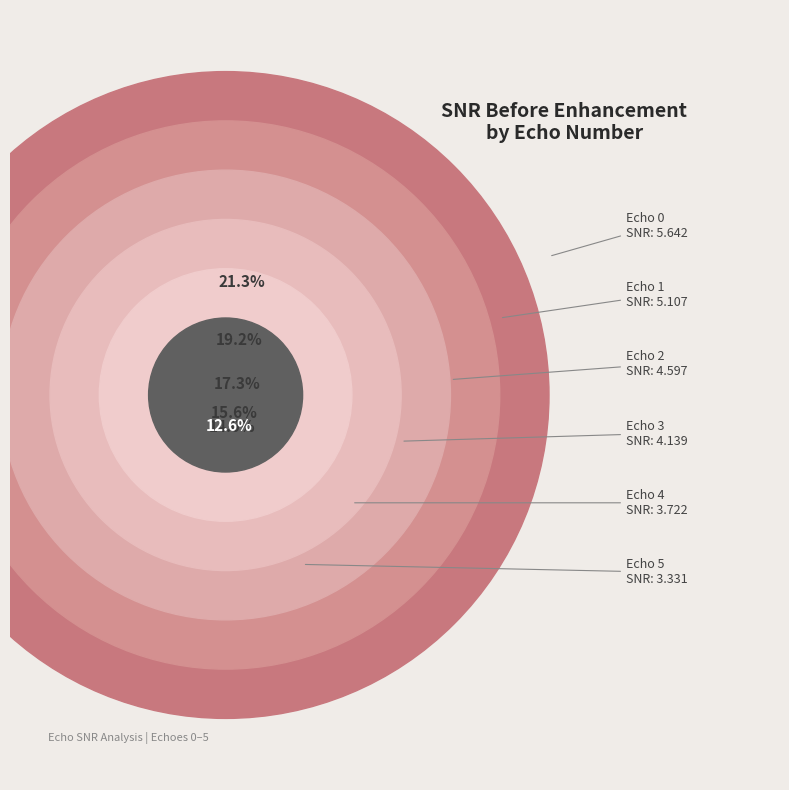

How many segments does this pie chart have?

6